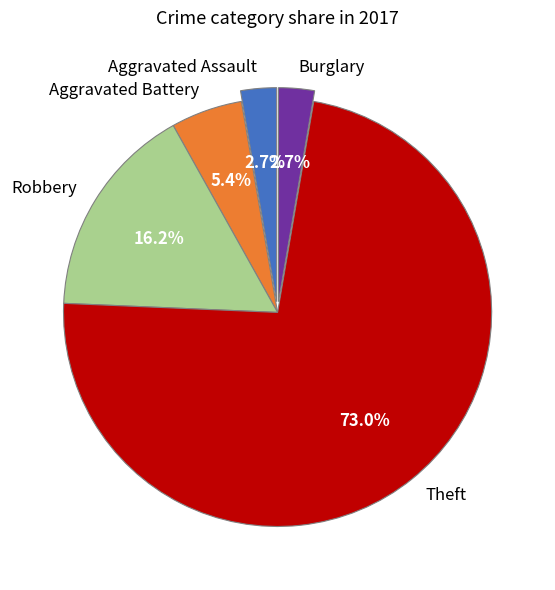

Which slice is the largest?

Theft